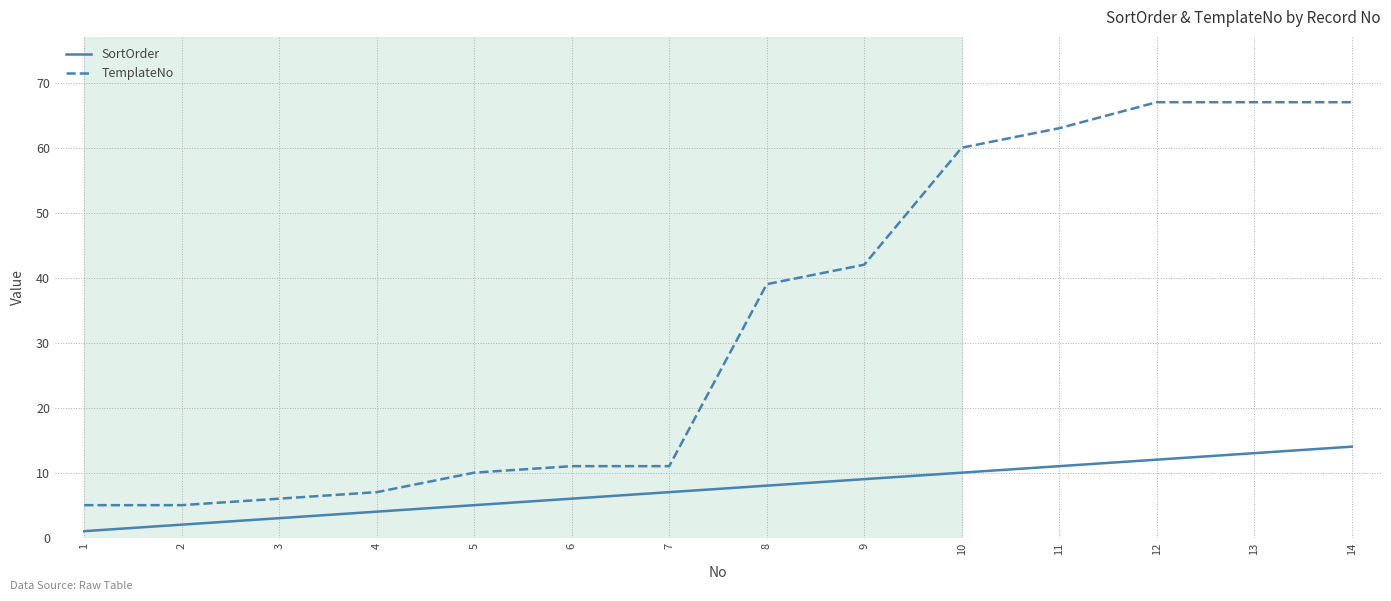

At how many categories does at least one series exceed 65?

3